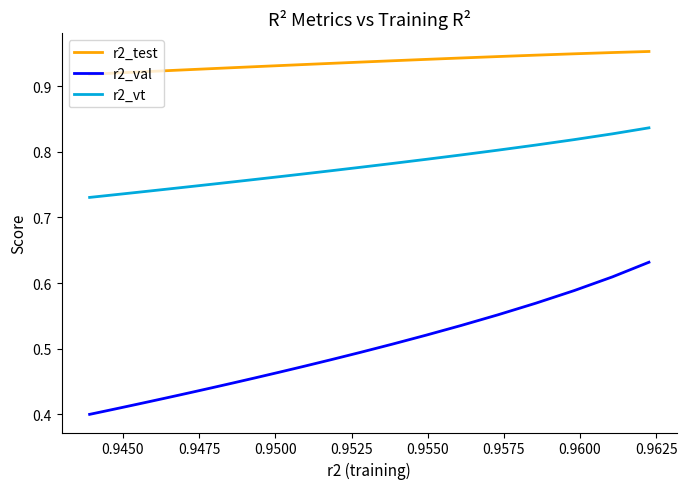

List the series in order of their peak value, lowest first.

r2_val, r2_vt, r2_test